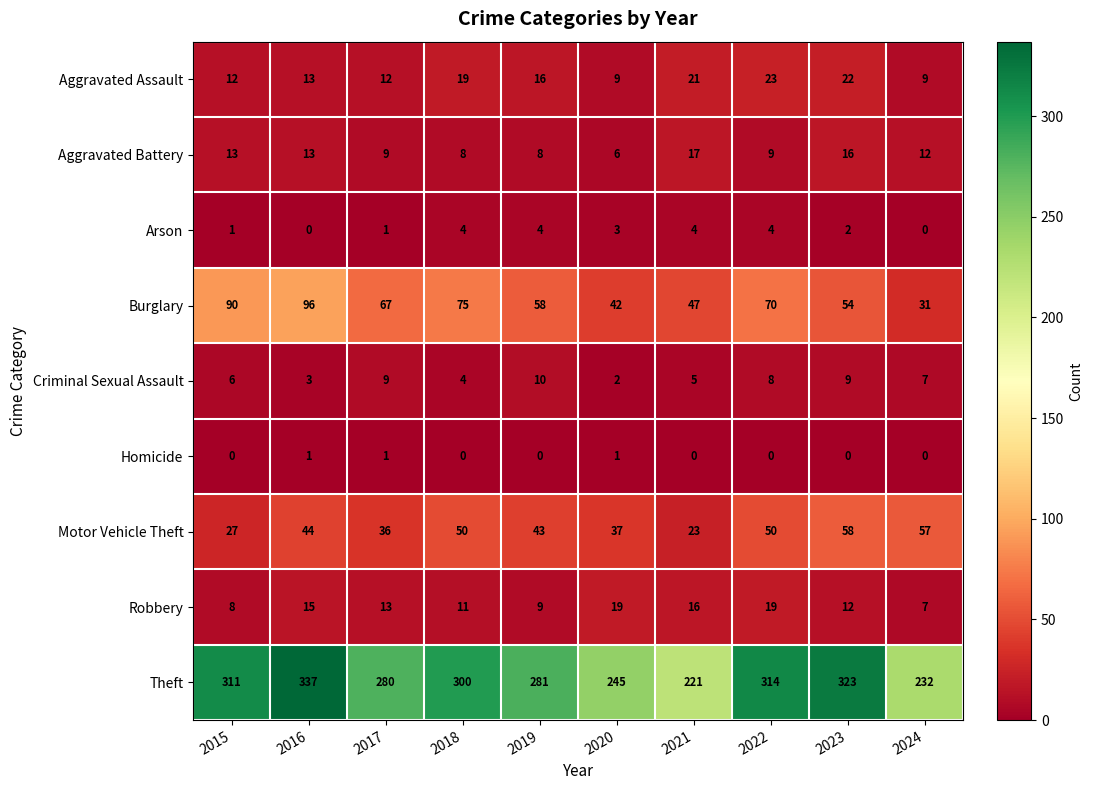

At which label is Theft closest to 279?

2017